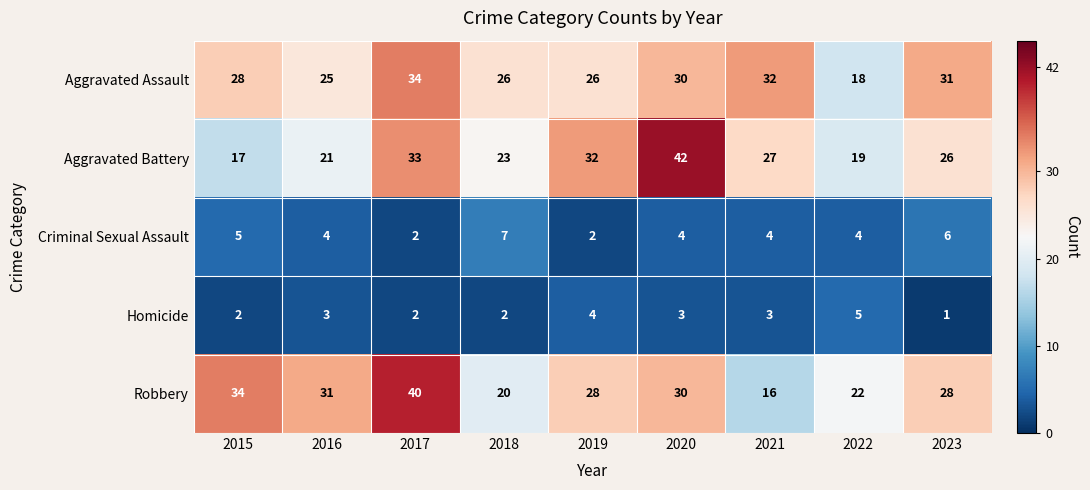

Which series changed the most between 2016 and 2020?

Aggravated Battery